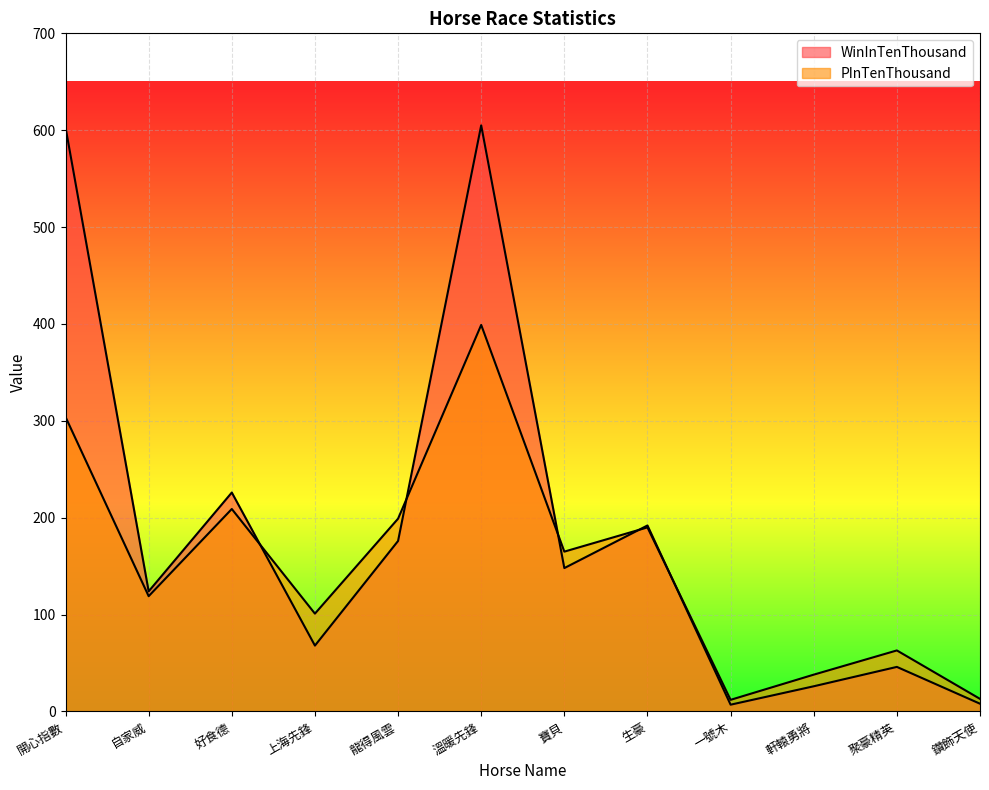

What is the sum of all WinInTenThousand values?

2229